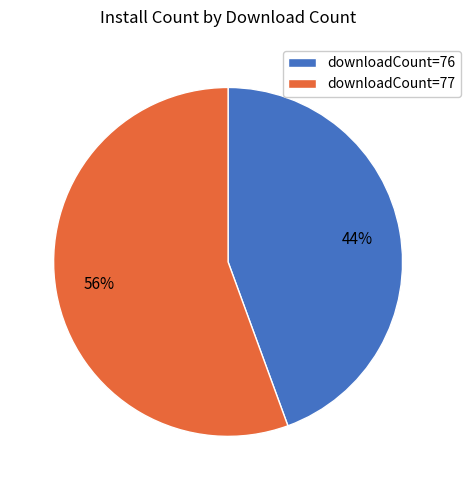

Which slice is the smallest?

downloadCount=76